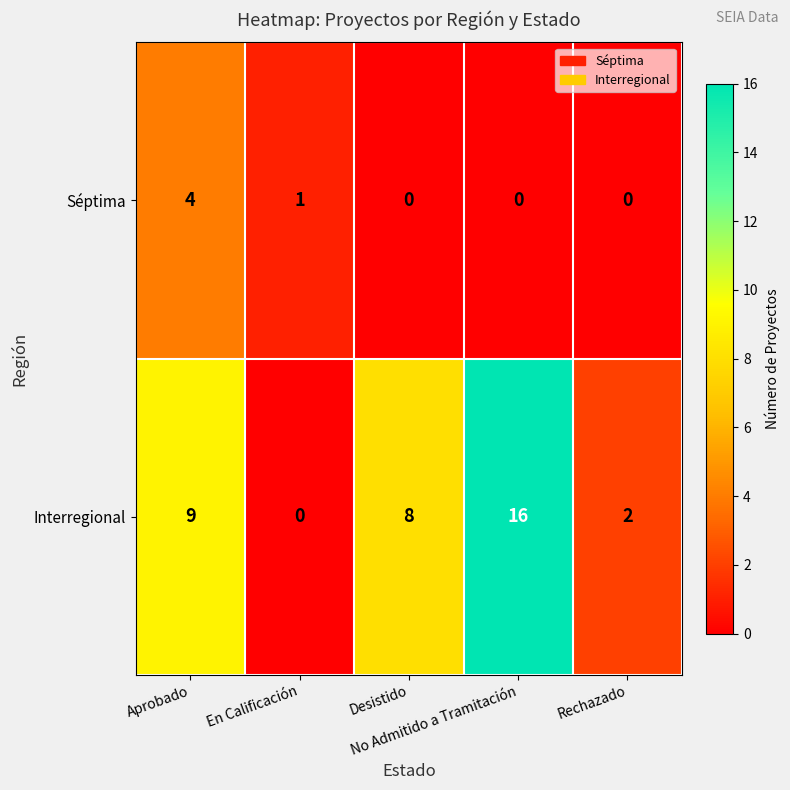

List the series in order of their overall mean, highest first.

Interregional, Séptima